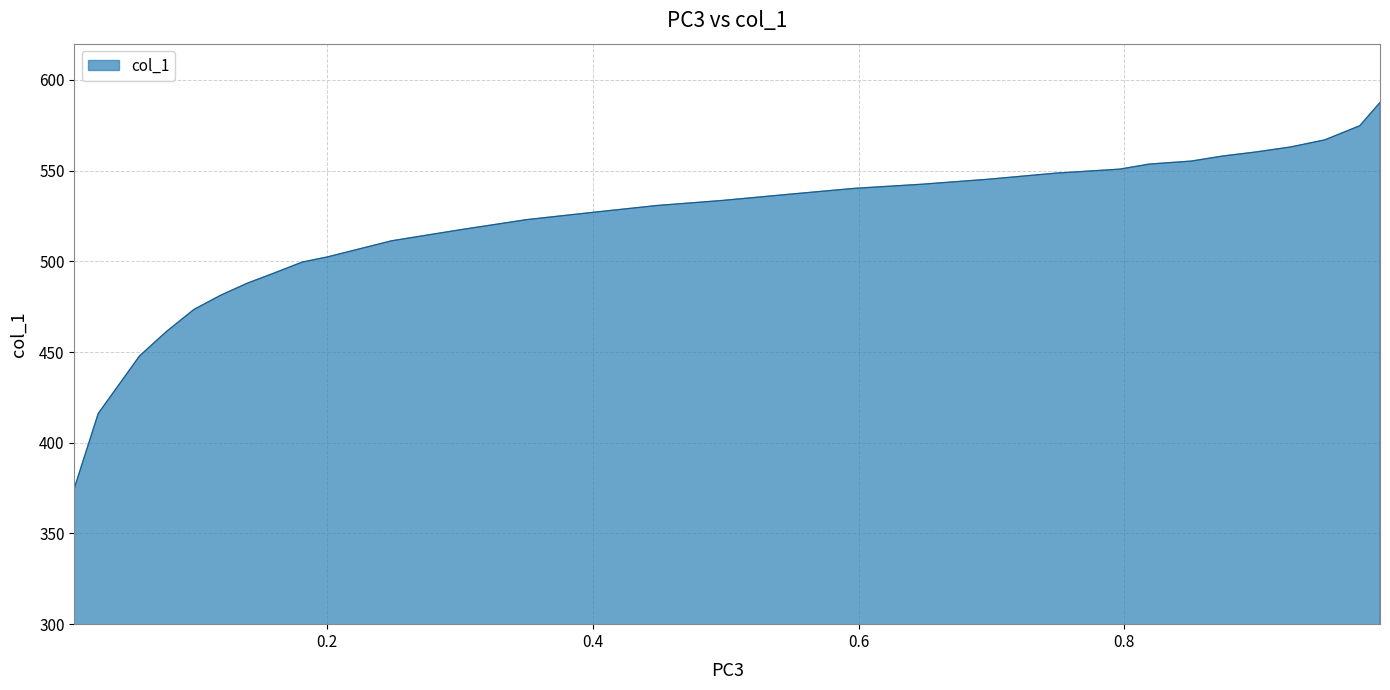

Count the number of values greater than 533.

15